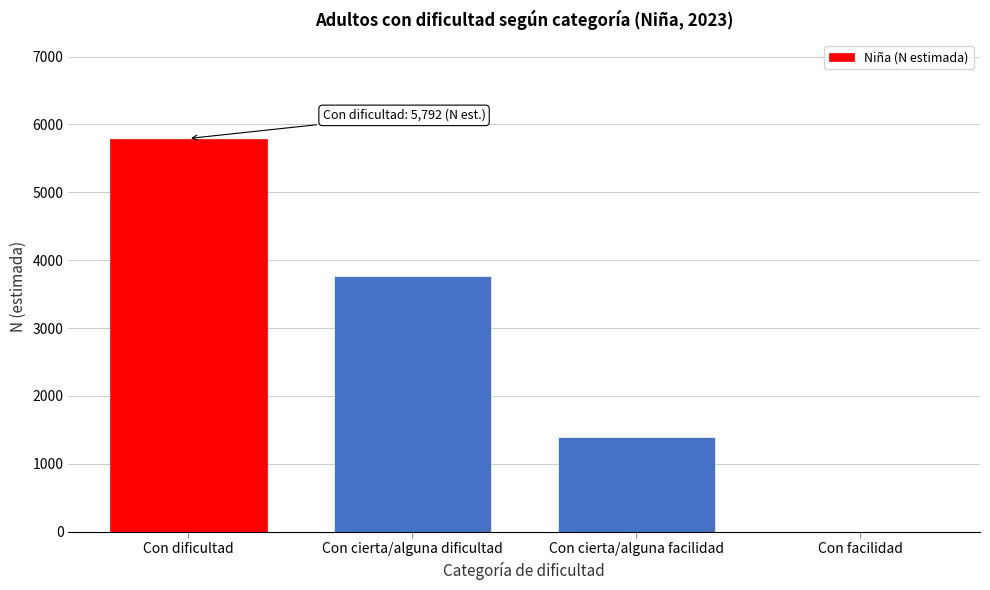

Reading left to right, list all the values displayed in this chart.

Con dificultad=5792	Con cierta/alguna dificultad=3764	Con cierta/alguna facilidad=1398	Con facilidad=0